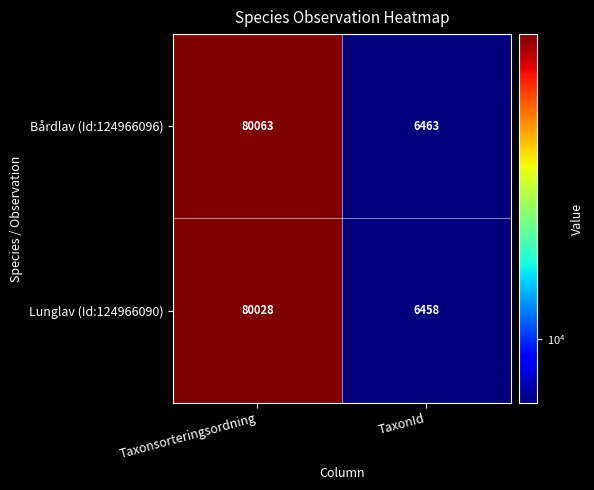

What is the maximum value shown in the chart?

80063